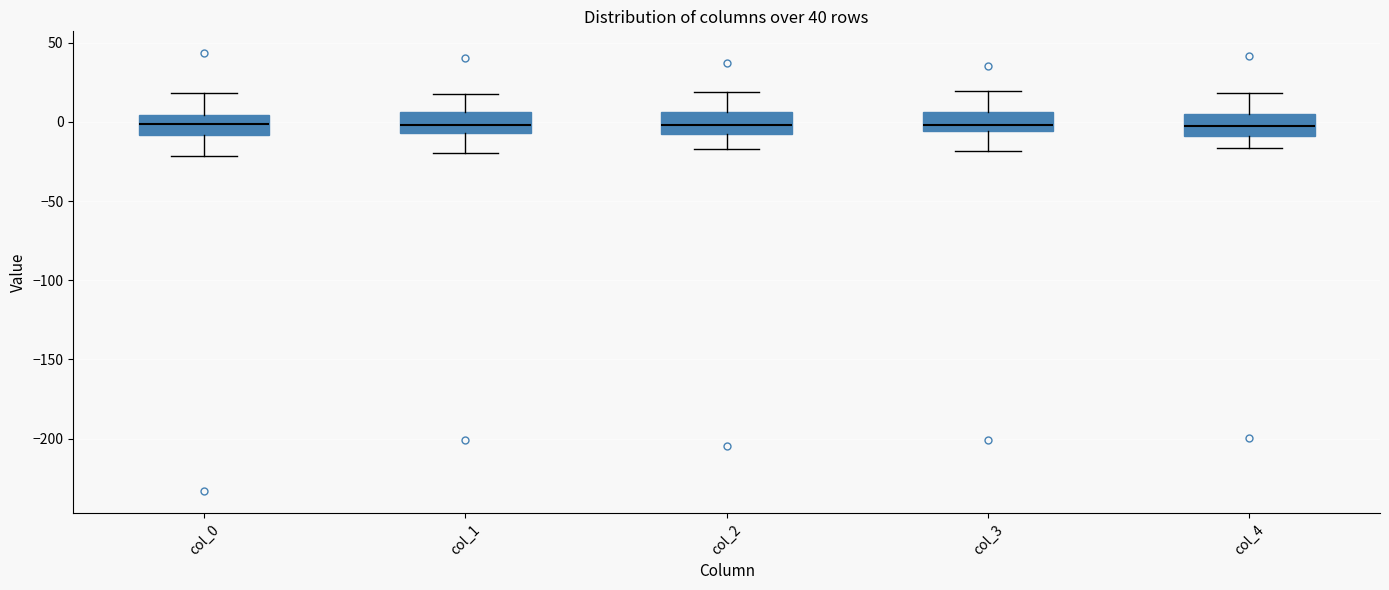

Reading left to right, read every box against the y-axis: the position of its median line, the range the box covers, and the ends of its whiskers. The values are not printed on the chart, so give them approximately, as read against the axis.

col_0: median 0, box -10 to 5, whiskers -20 to 20
col_1: median 0, box -5 to 5, whiskers -20 to 20
col_2: median 0, box -10 to 5, whiskers -15 to 20
col_3: median 0, box -5 to 5, whiskers -20 to 20
col_4: median -5, box -10 to 5, whiskers -15 to 20